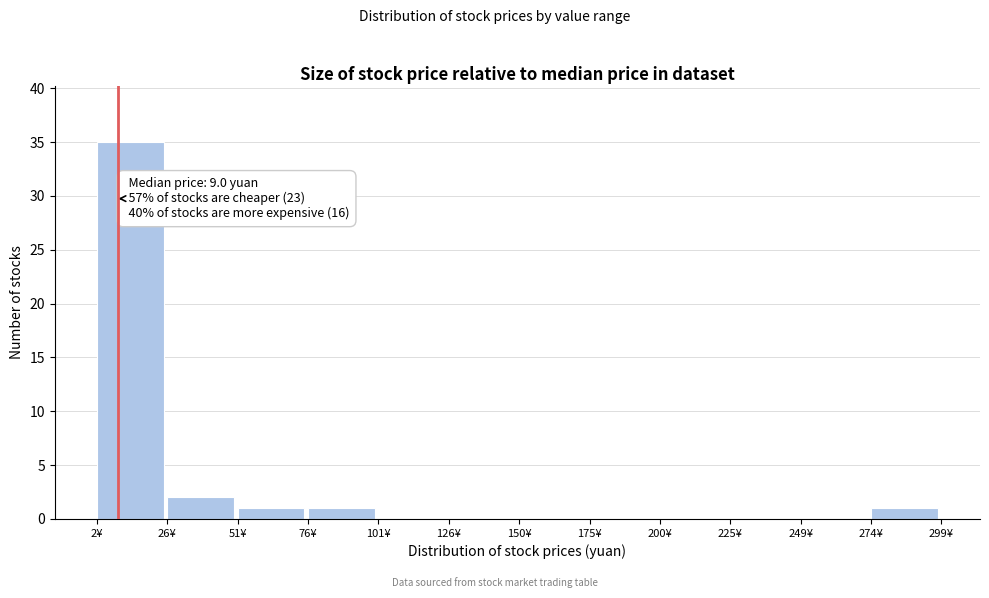

Over which range of the x-axis is the bar tallest?

0 to 25